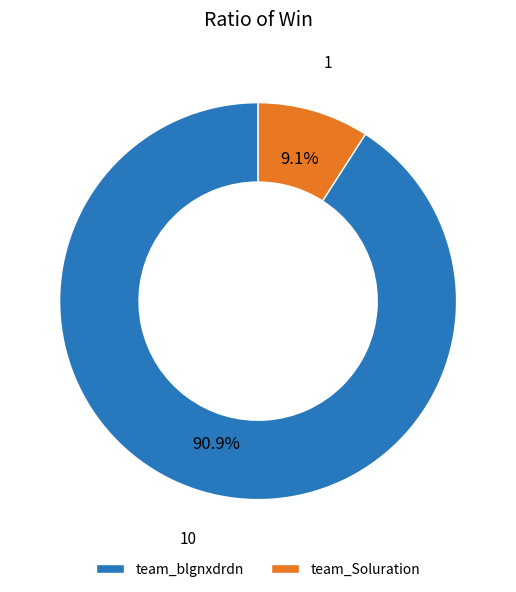

Is there a majority slice in this chart?

Yes